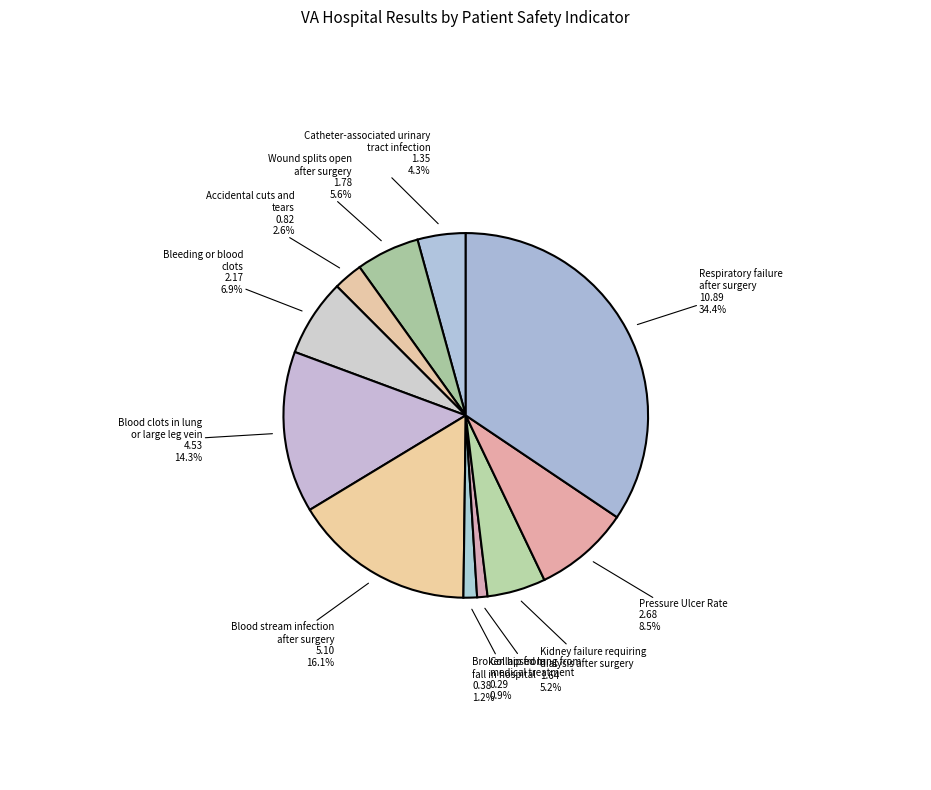

Count the number of slices in the pie.

11